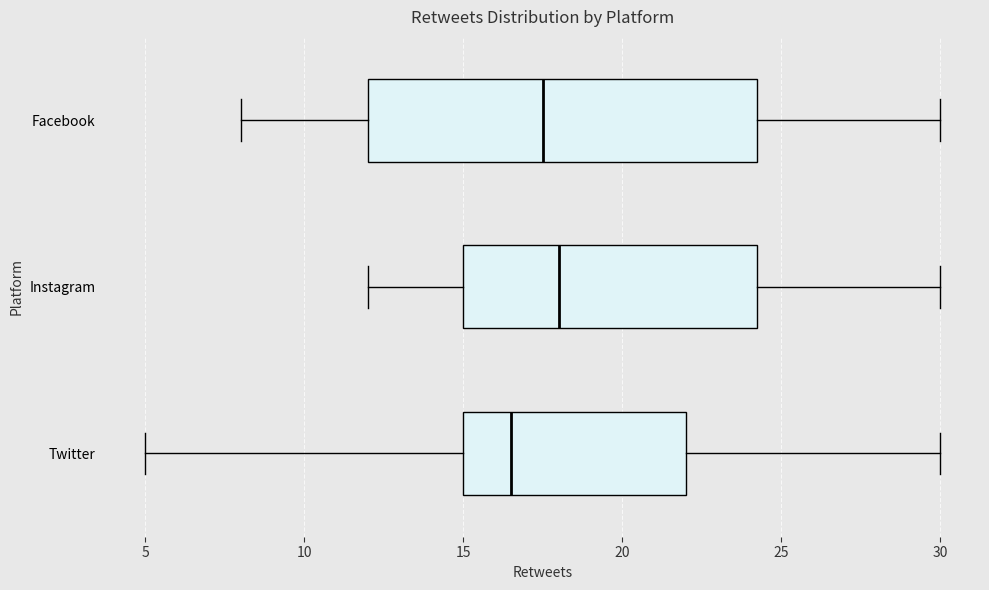

Reading bottom to top, transcribe this box plot: for each box, give where its median line is, the range the box spans, and where its two whiskers end, as read against the x-axis. The values are not printed on the chart, so give them approximately, as read against the axis.

Twitter: median 16.5, box 15.0 to 22.0, whiskers 5.0 to 30.0
Instagram: median 18.0, box 15.0 to 24.5, whiskers 12.0 to 30.0
Facebook: median 17.5, box 12.0 to 24.5, whiskers 8.0 to 30.0